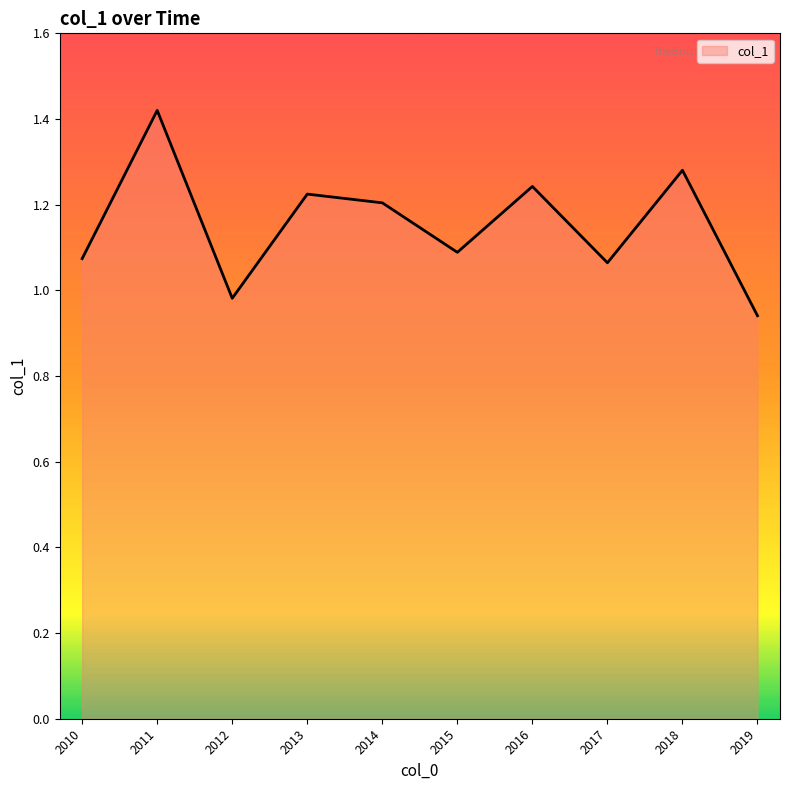

Where does the data first go above 1?

2010